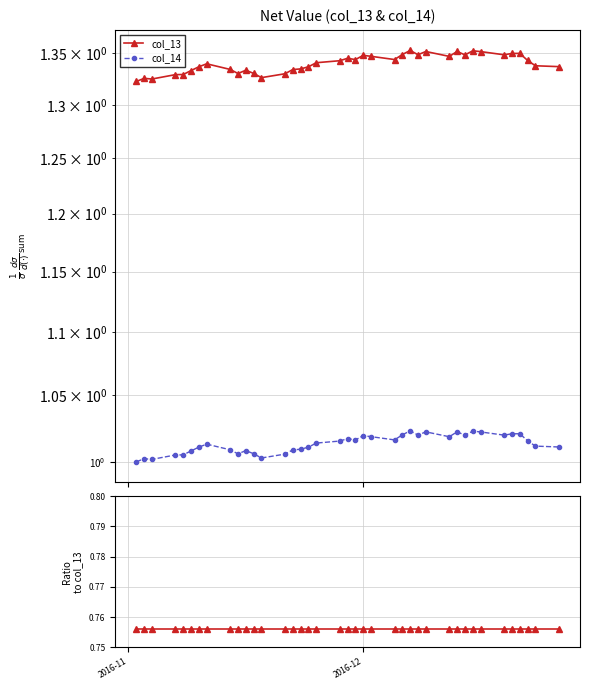

True or false: col_14 and col_14 / col_13 cross at least once.

False